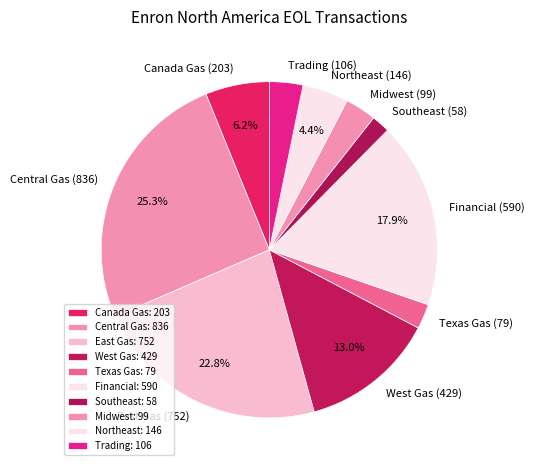

To the nearest percent, what is the average slice percentage?

10%